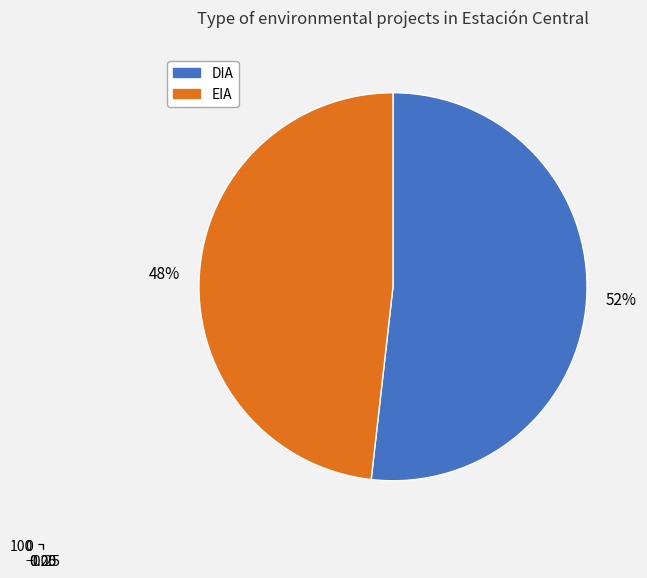

To the nearest percent, what is the difference between the largest and smallest slice percentages?

4%